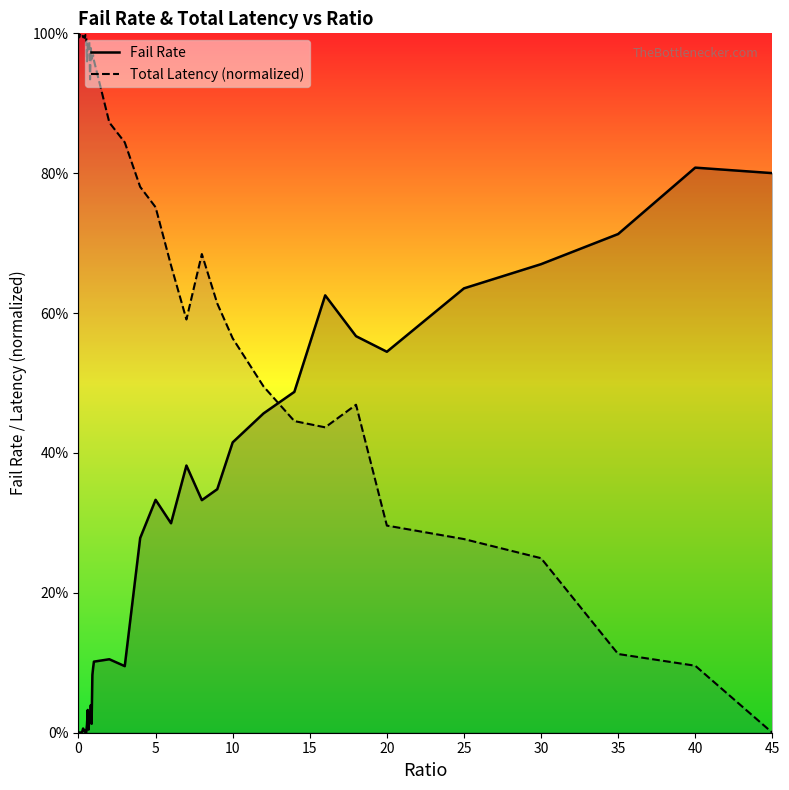

How many data points does each series have?

40